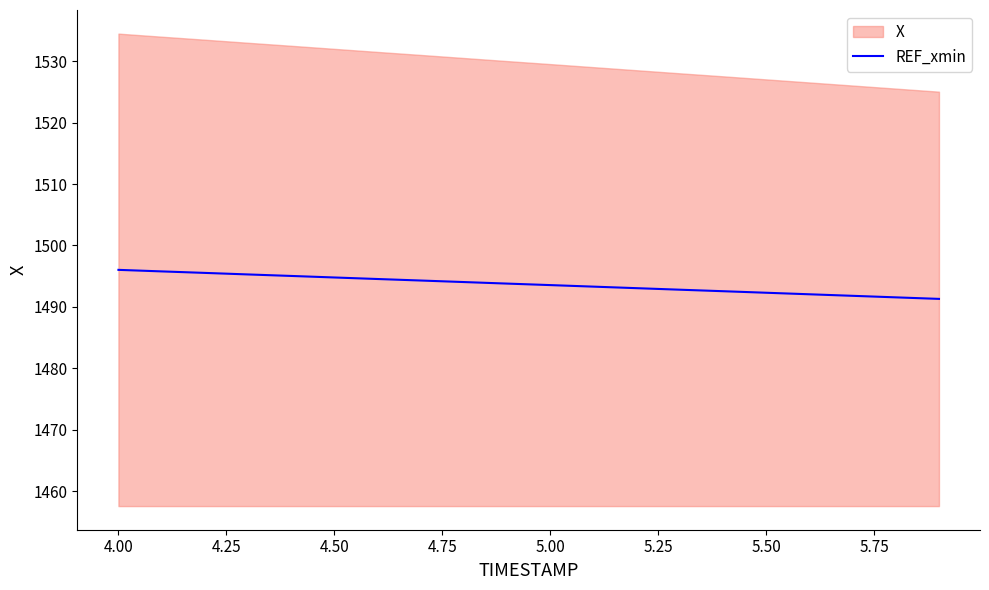

Does the chart display data point markers on the line(s)?

No